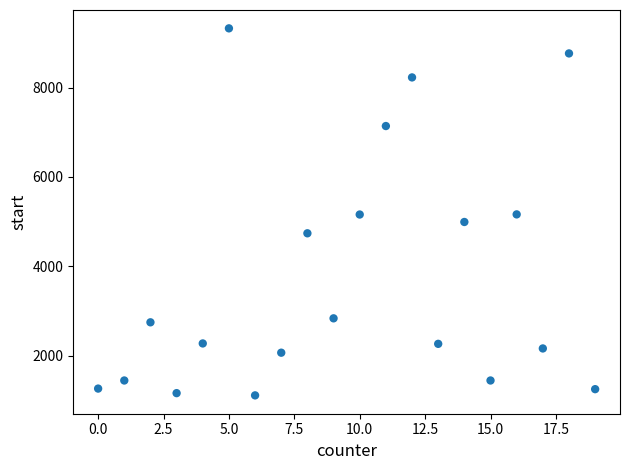

What is the range of Y values (max minus min)?

8213